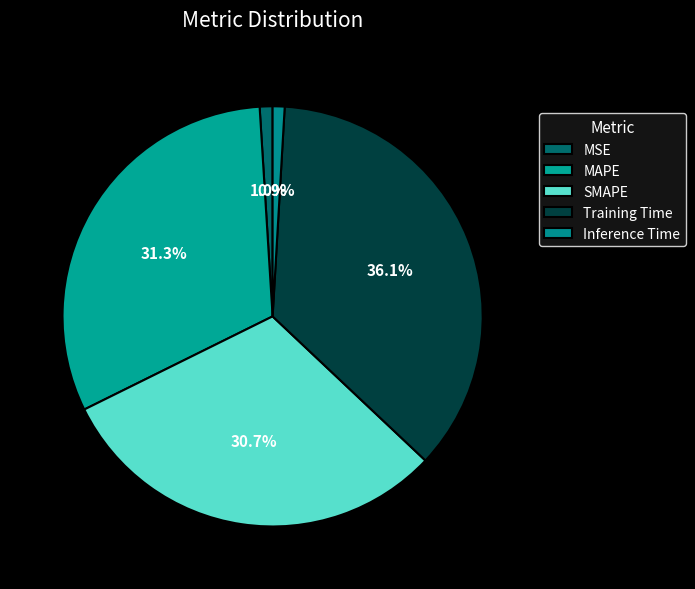

How many slices are in this pie chart?

5